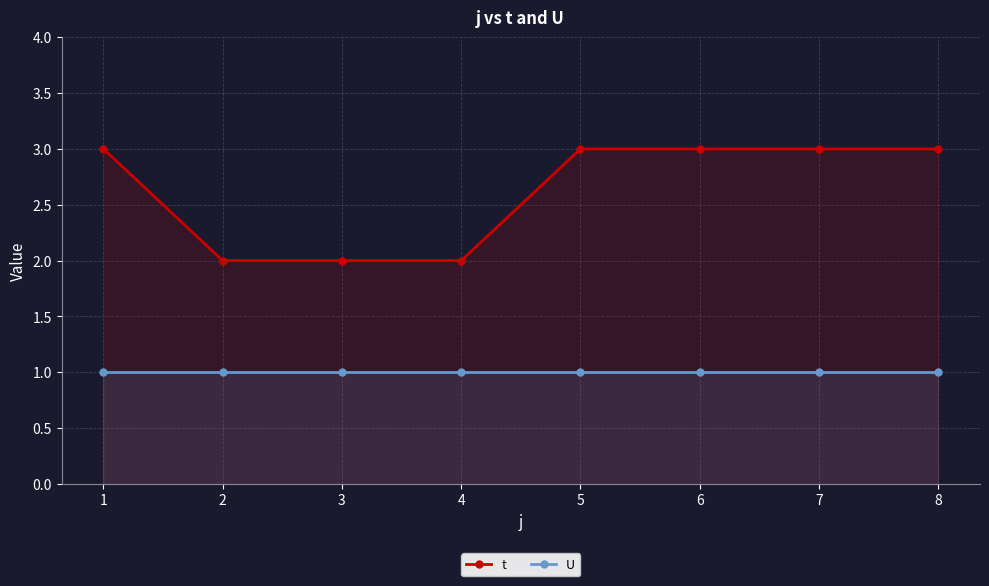

What is the value of the U point at the 2nd from the left?

1